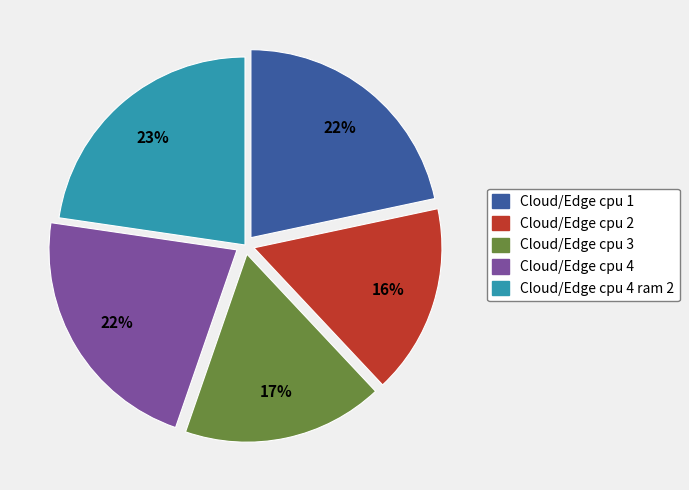

To the nearest percent, what is the average slice percentage?

20%